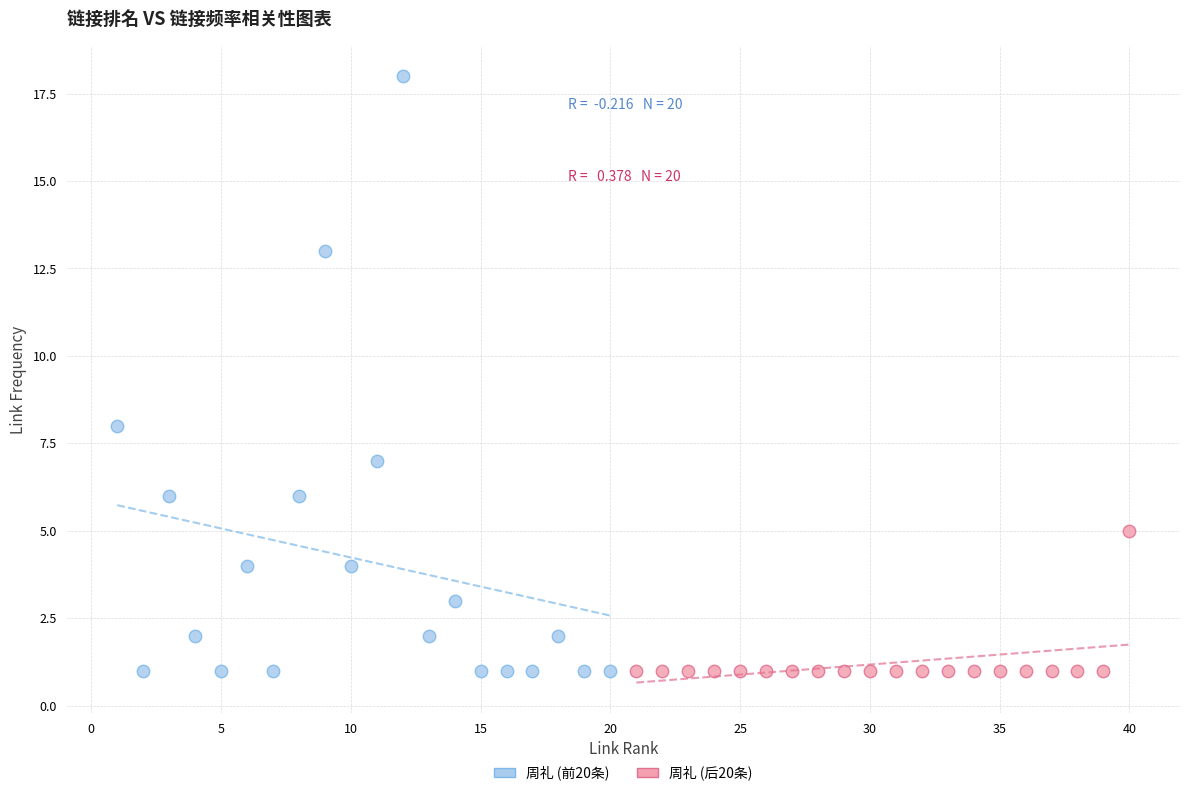

Which series has the largest Y range (max minus min)?

周礼 (前20条)